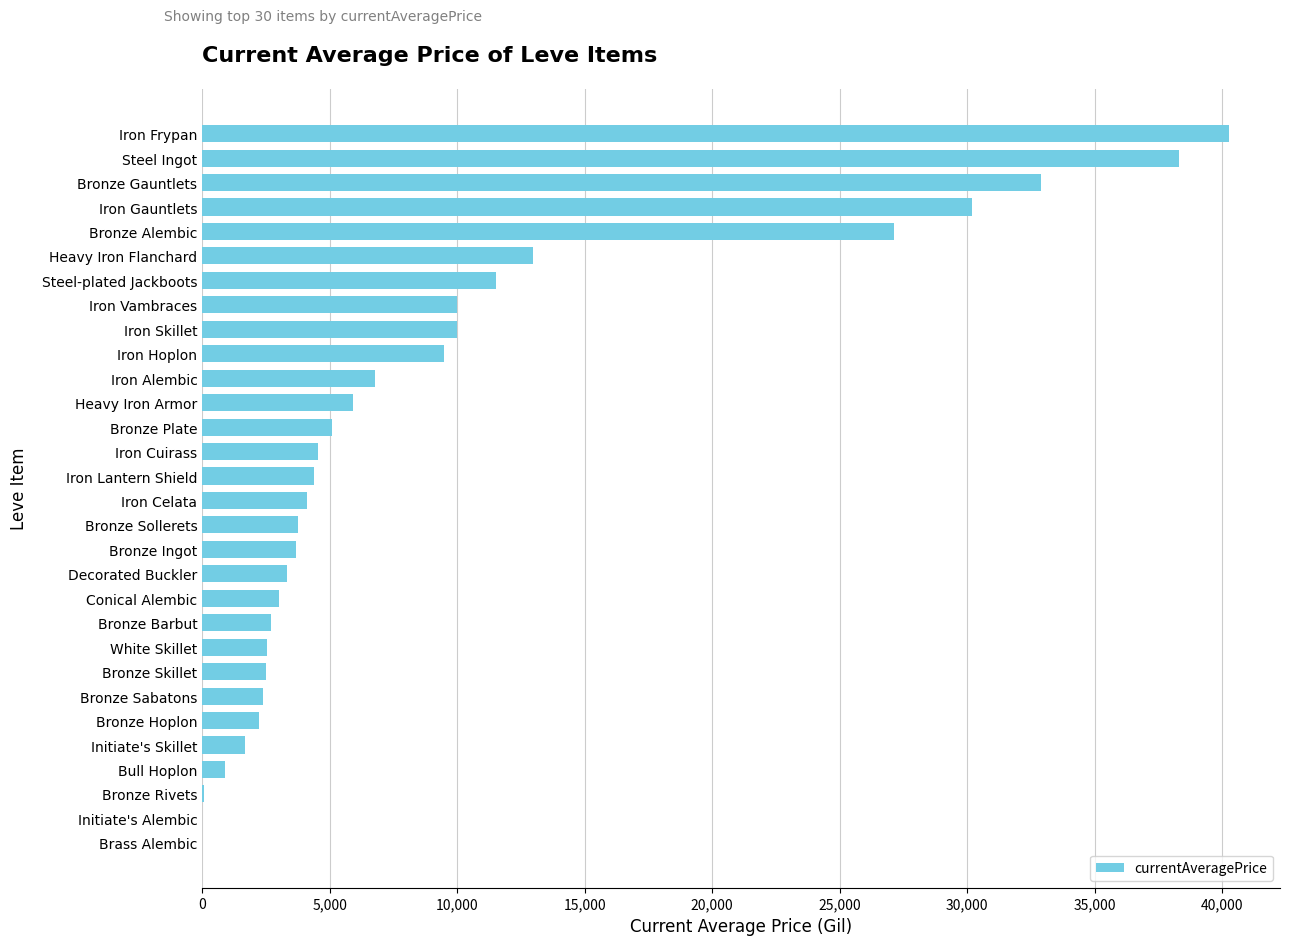

Is it true that the value at Bronze Ingot is 3664.4?

True